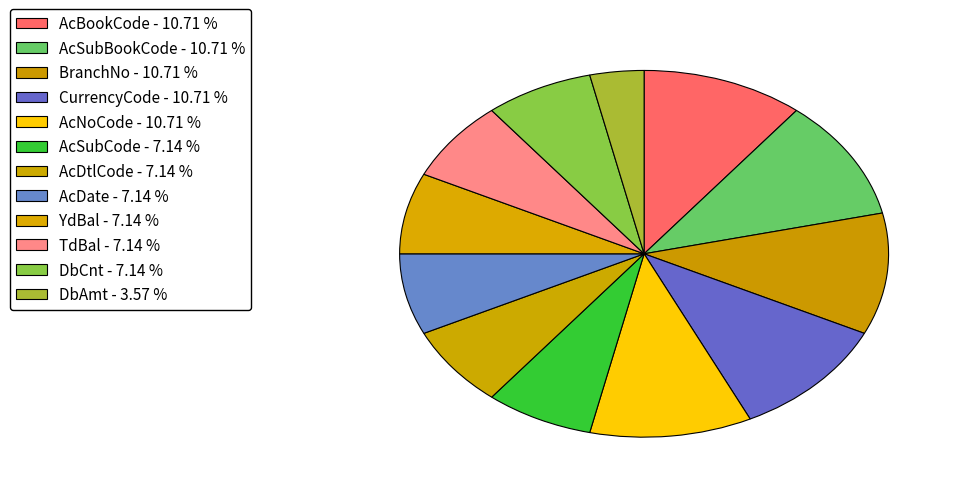

Is there a majority slice in this chart?

No